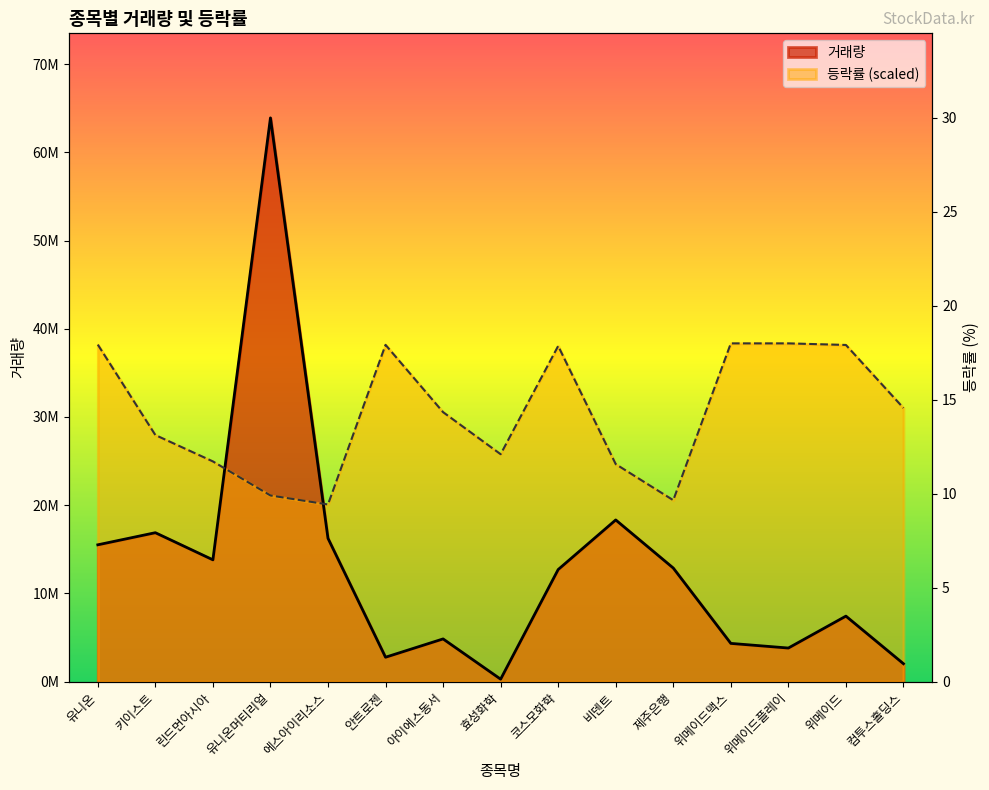

What is the difference between the highest and lowest values at 컴투스홀딩스?

28990159.2